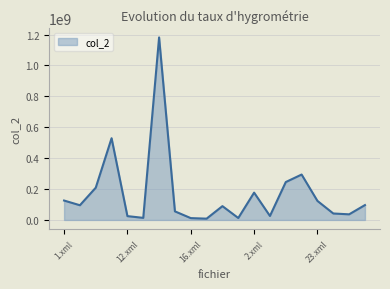

What is the difference between the maximum and minimum values?

1173542000